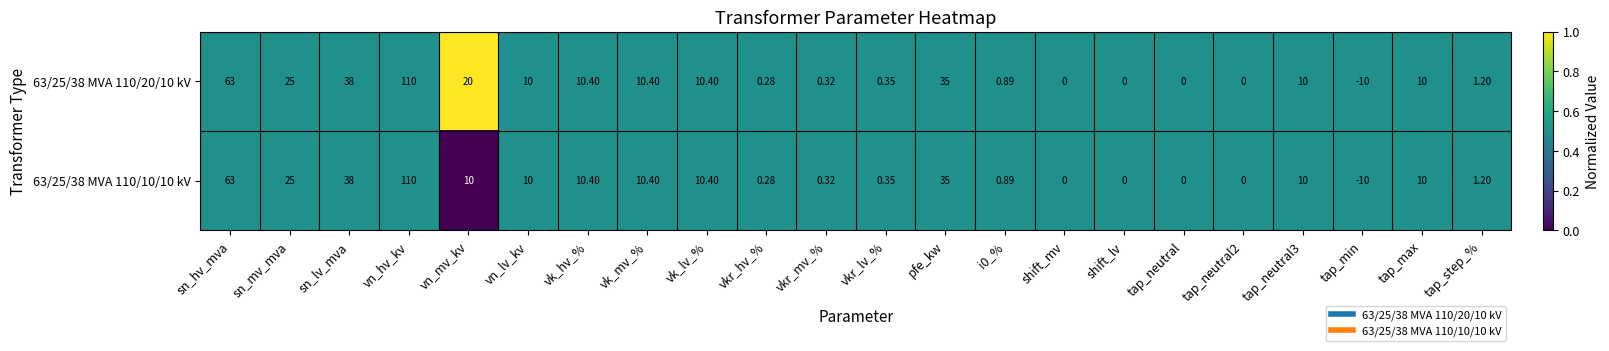

Where does the 63/25/38 MVA 110/10/10 kV series first go above 10?

sn_hv_mva